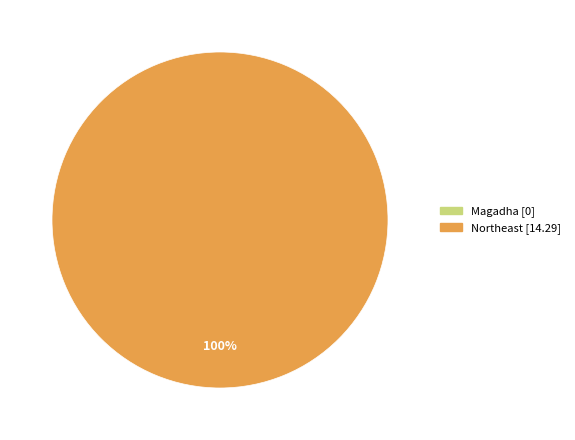

Is there any slice that represents more than half of the pie?

Yes